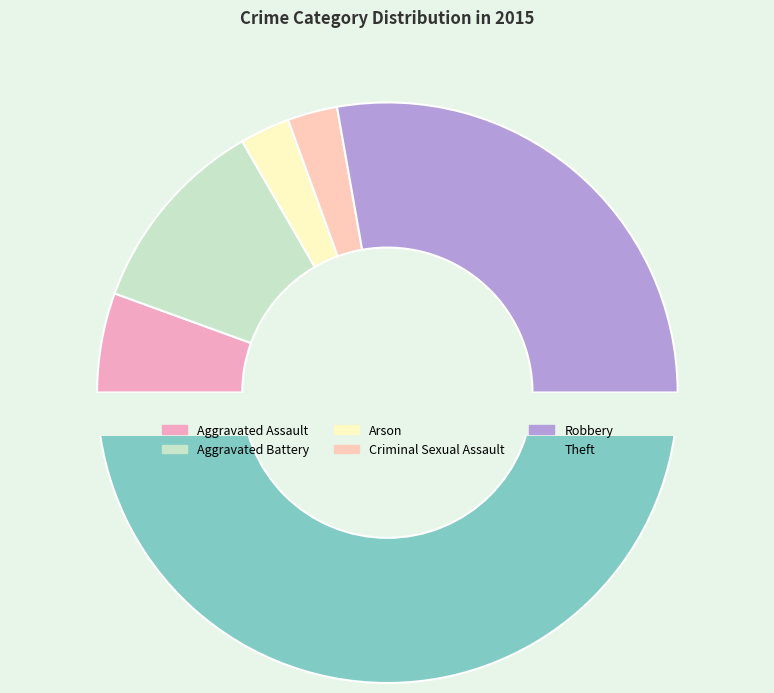

Which category has the smallest portion of the pie?

Arson